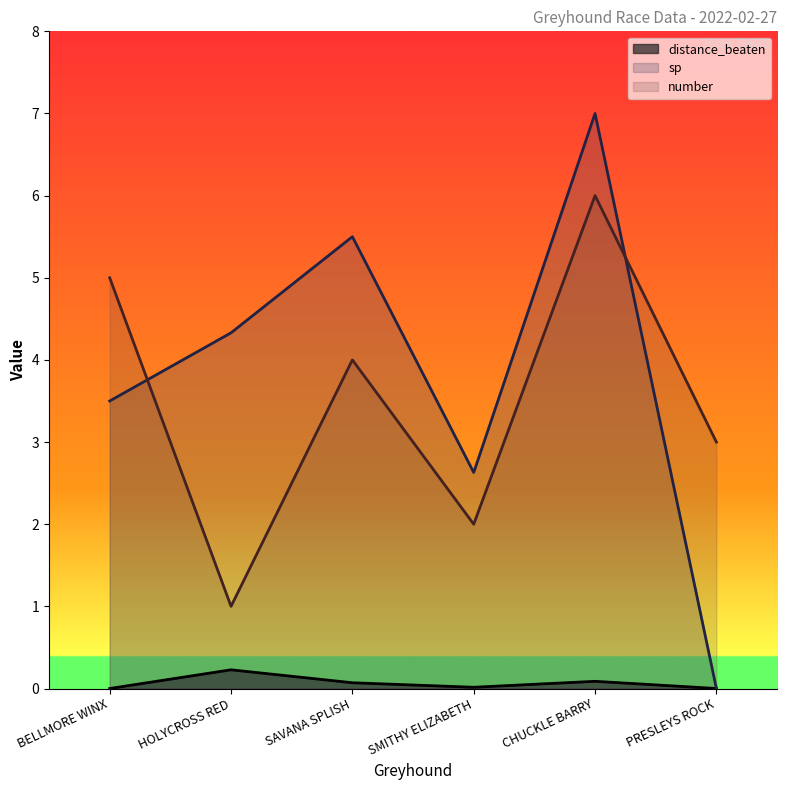

Which series has the widest spread of values?

sp